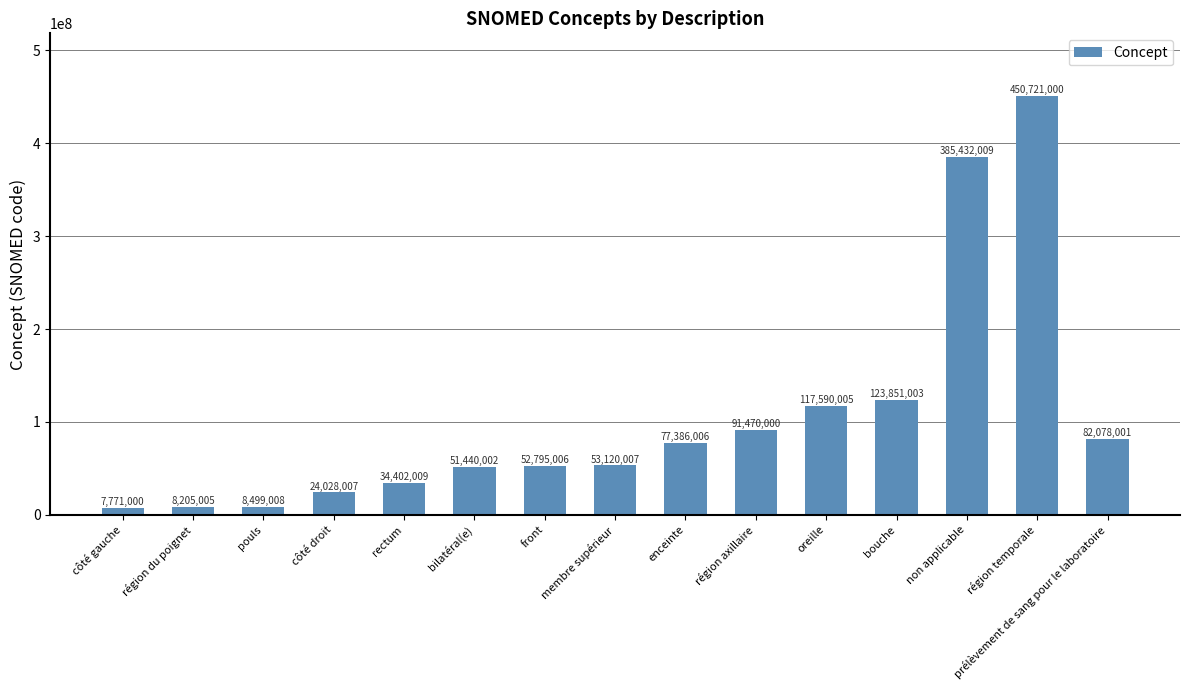

What is the label of the 6th bar from the right?

région axillaire